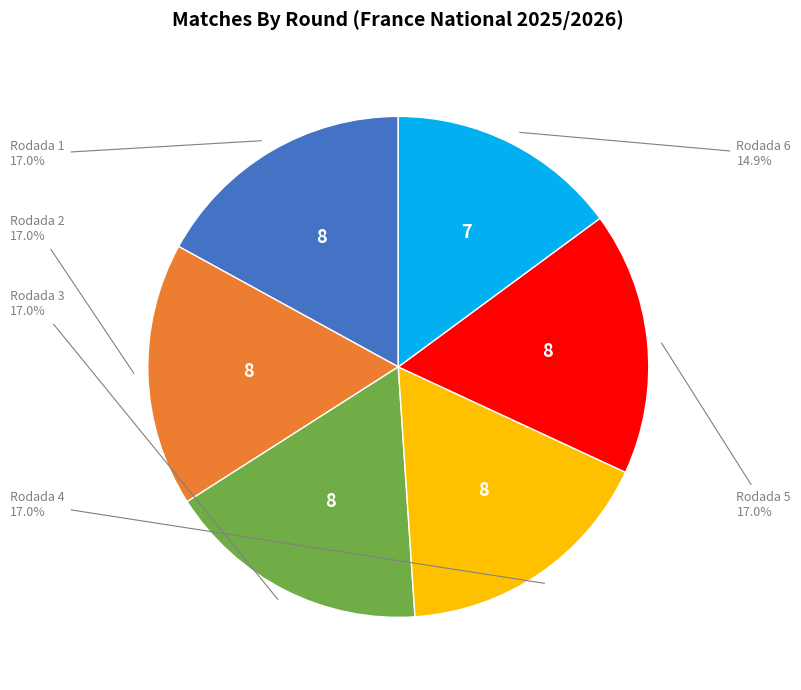

Is there a majority slice in this chart?

No